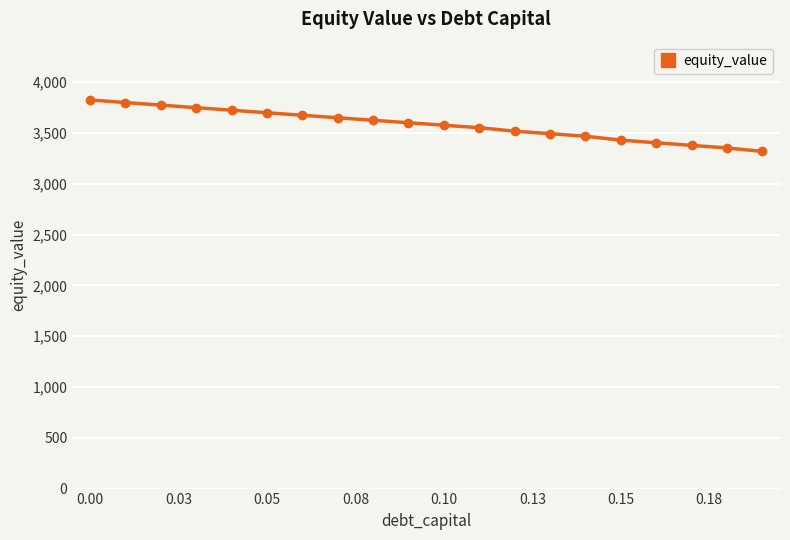

Reading left to right, list all the values displayed in this chart.

3824.0	3798.6	3773.4	3748.2	3723.2	3698.3	3673.4	3648.7	3624.1	3599.7	3575.3	3551.0	3517.1	3492.2	3467.4	3428.5	3402.8	3377.3	3351.8	3317.8